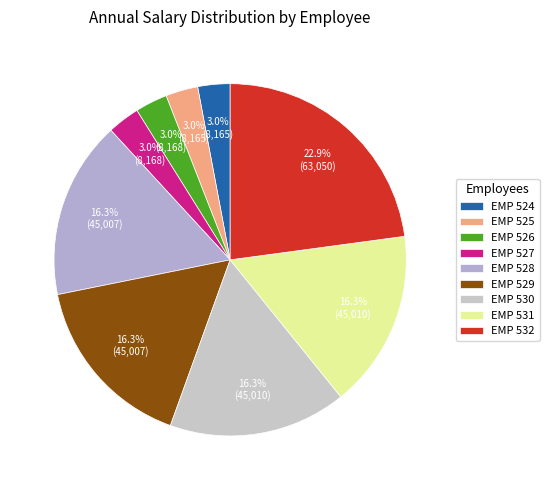

What percentage is the EMP 528 slice, to the nearest percent?

16%